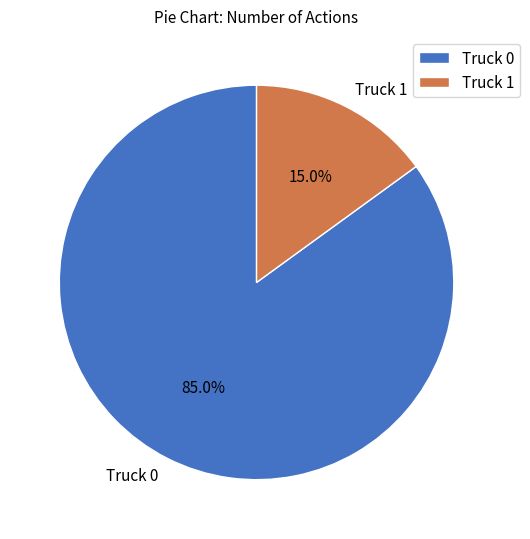

What percentage is the Truck 0 slice, to the nearest percent?

85%